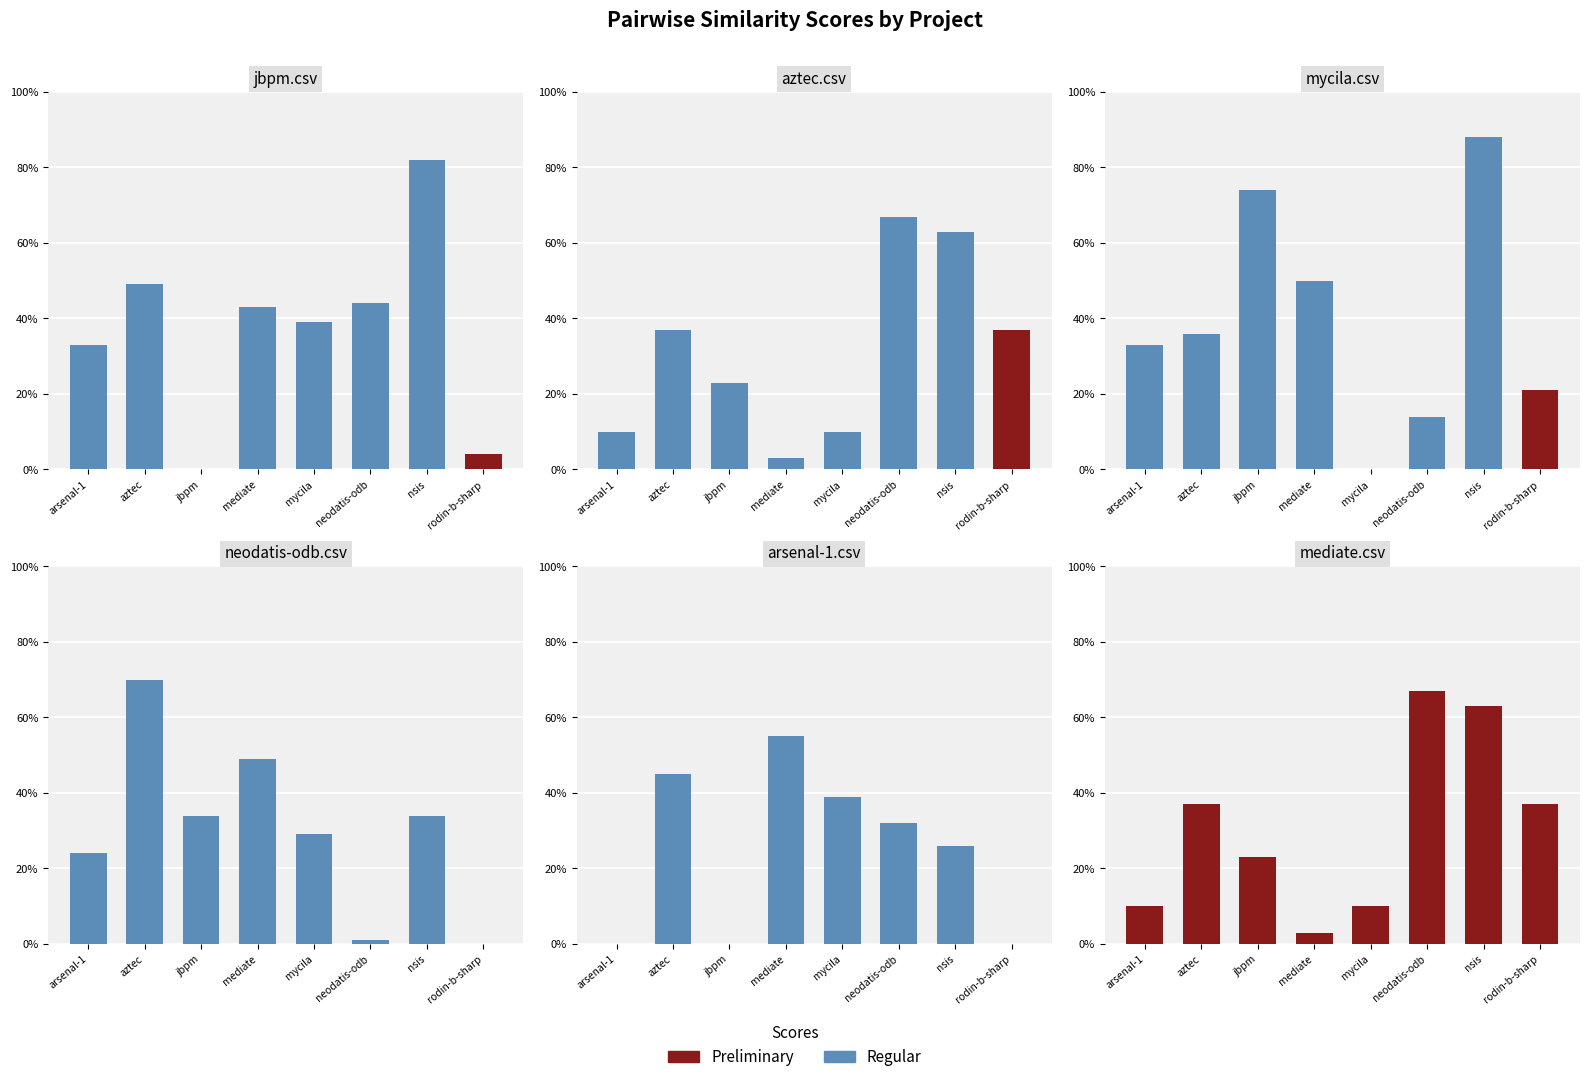

What is the label of the 6th bar from the right?

jbpm